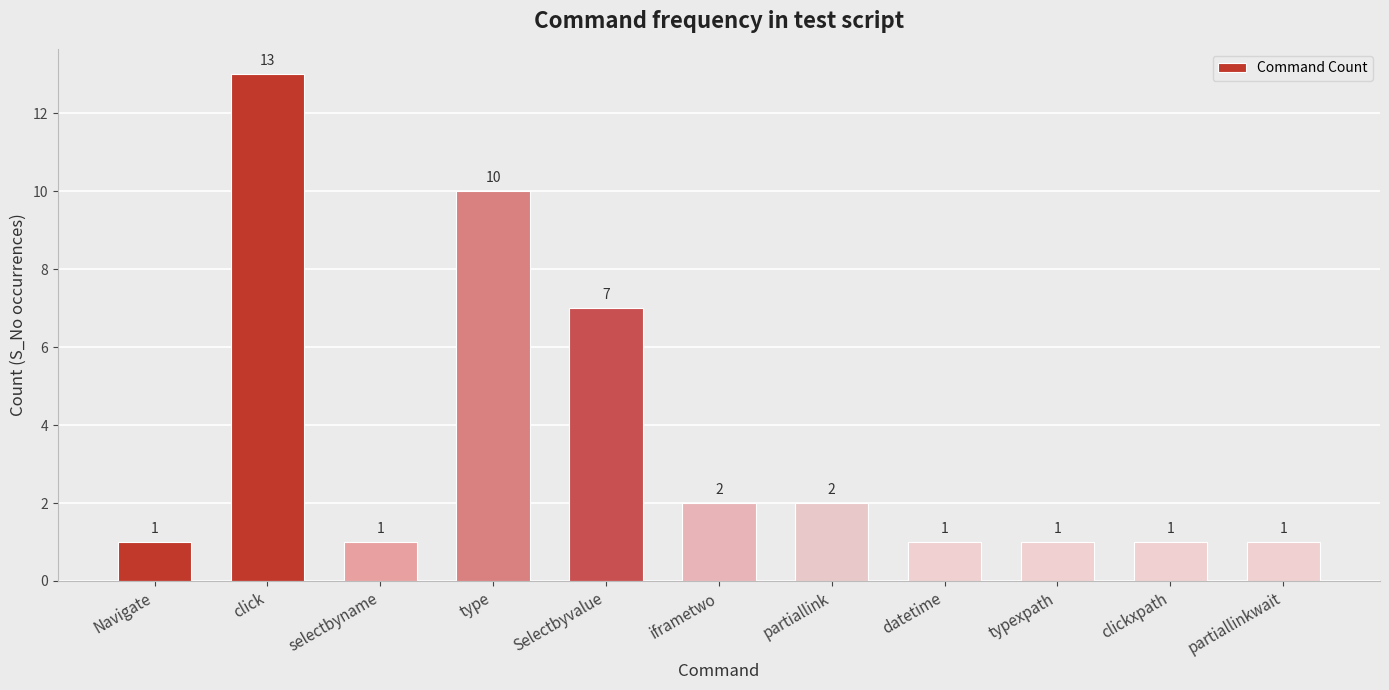

What is the label of the 2nd bar from the left?

click